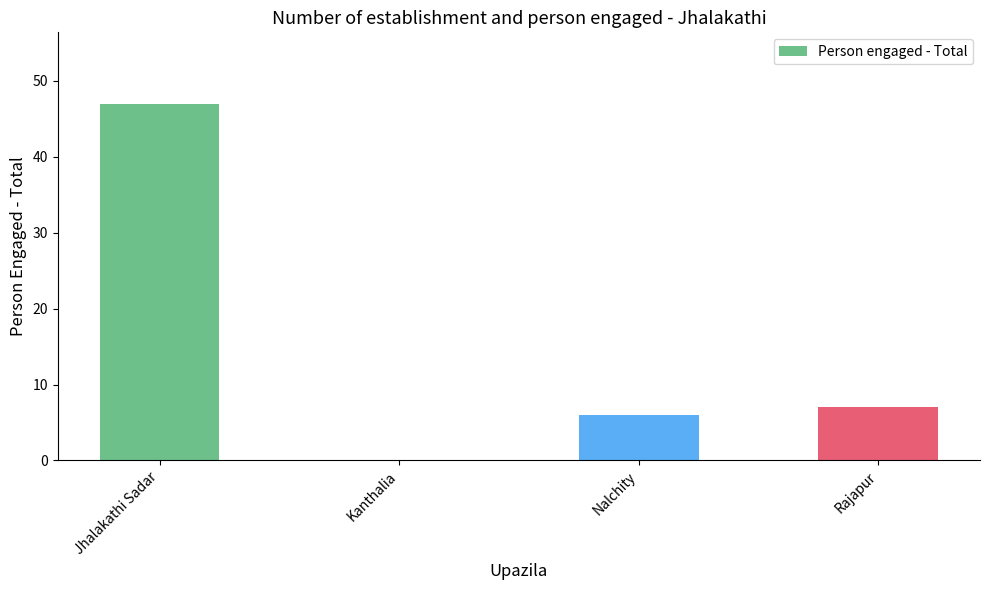

How many data points does each series have?

4